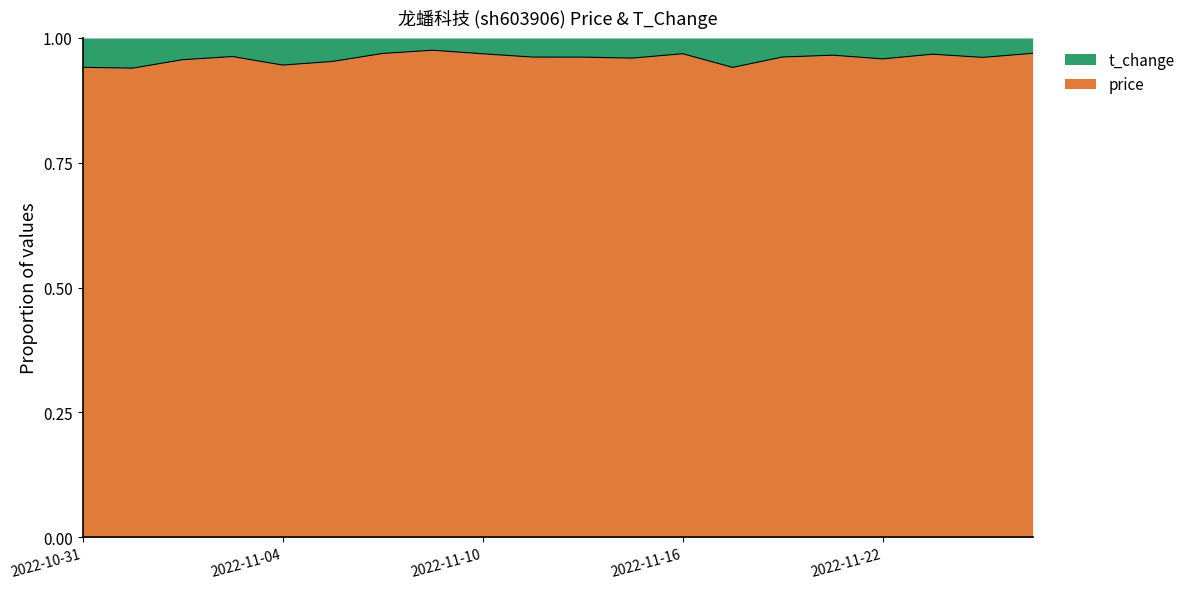

At which category does the data reach its first local valley?

2022-11-01